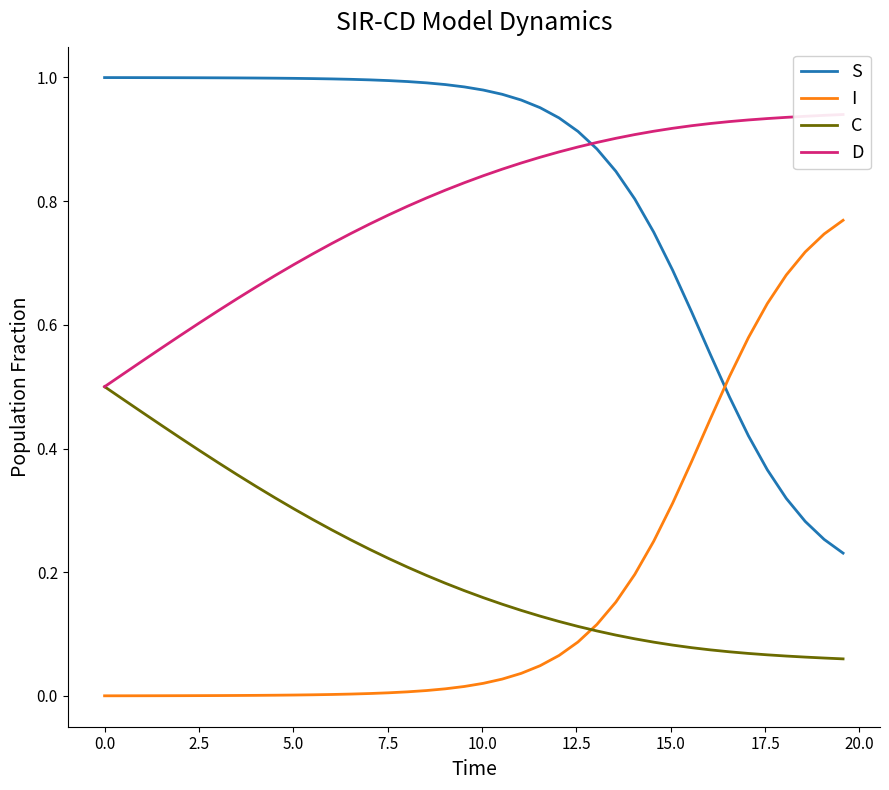

How many times do I and S cross each other?

1